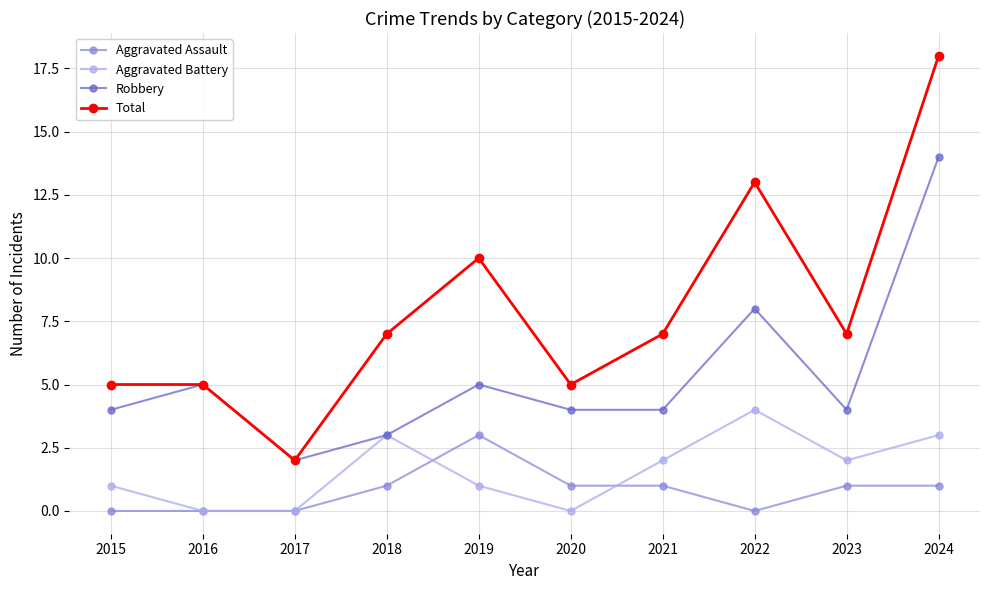

True or false: Robbery has more than 0 points higher than both neighbors.

True